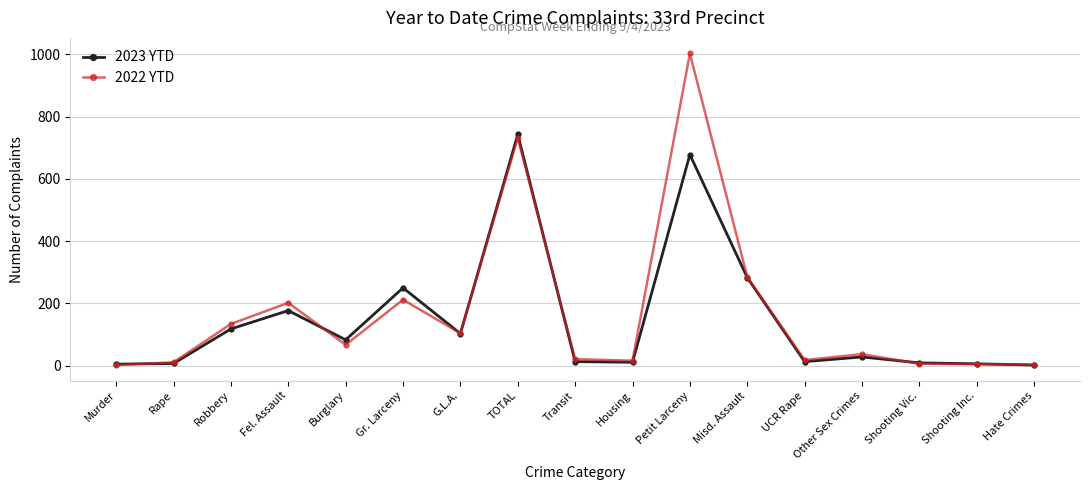

What is the label of the 12th point from the left?

Misd. Assault